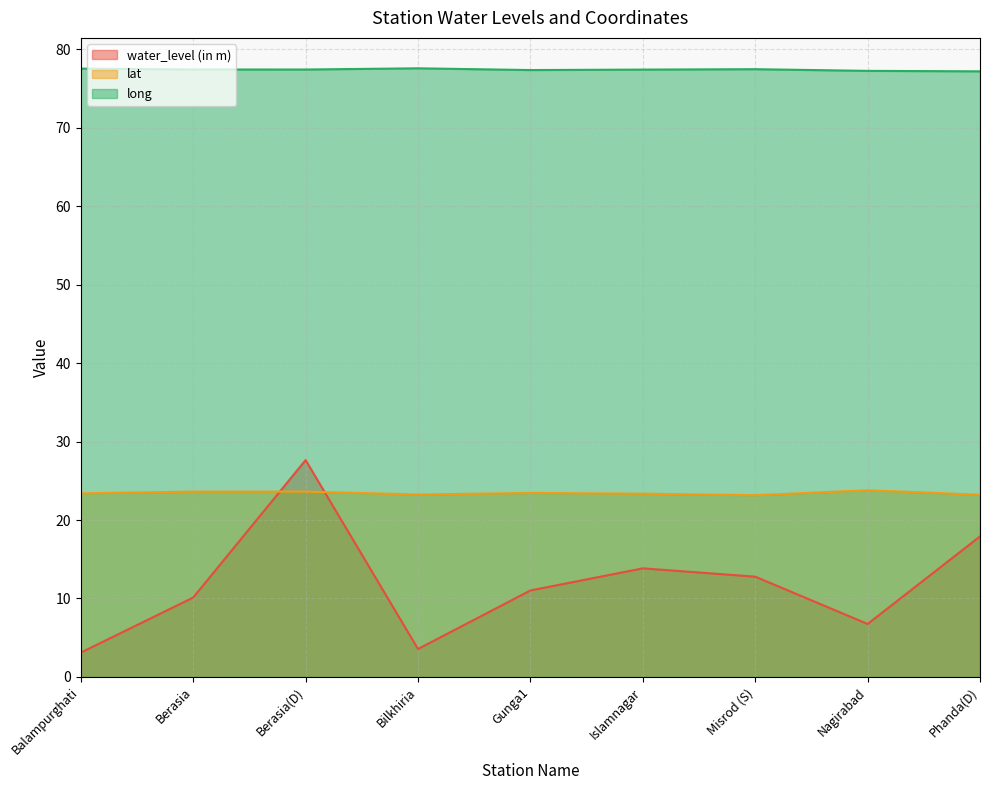

Rank the series at Berasia from lowest to highest value.

water_level (in m), lat, long